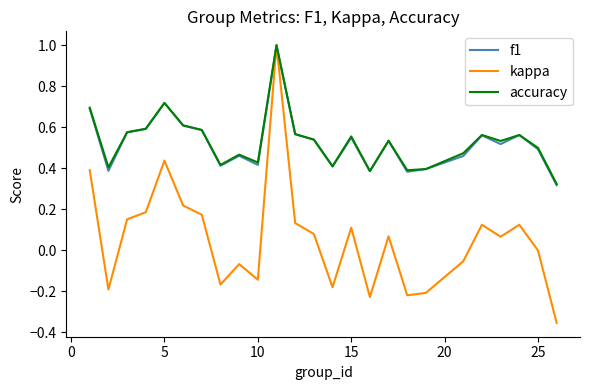

How many interior local valleys does the kappa series have?

7